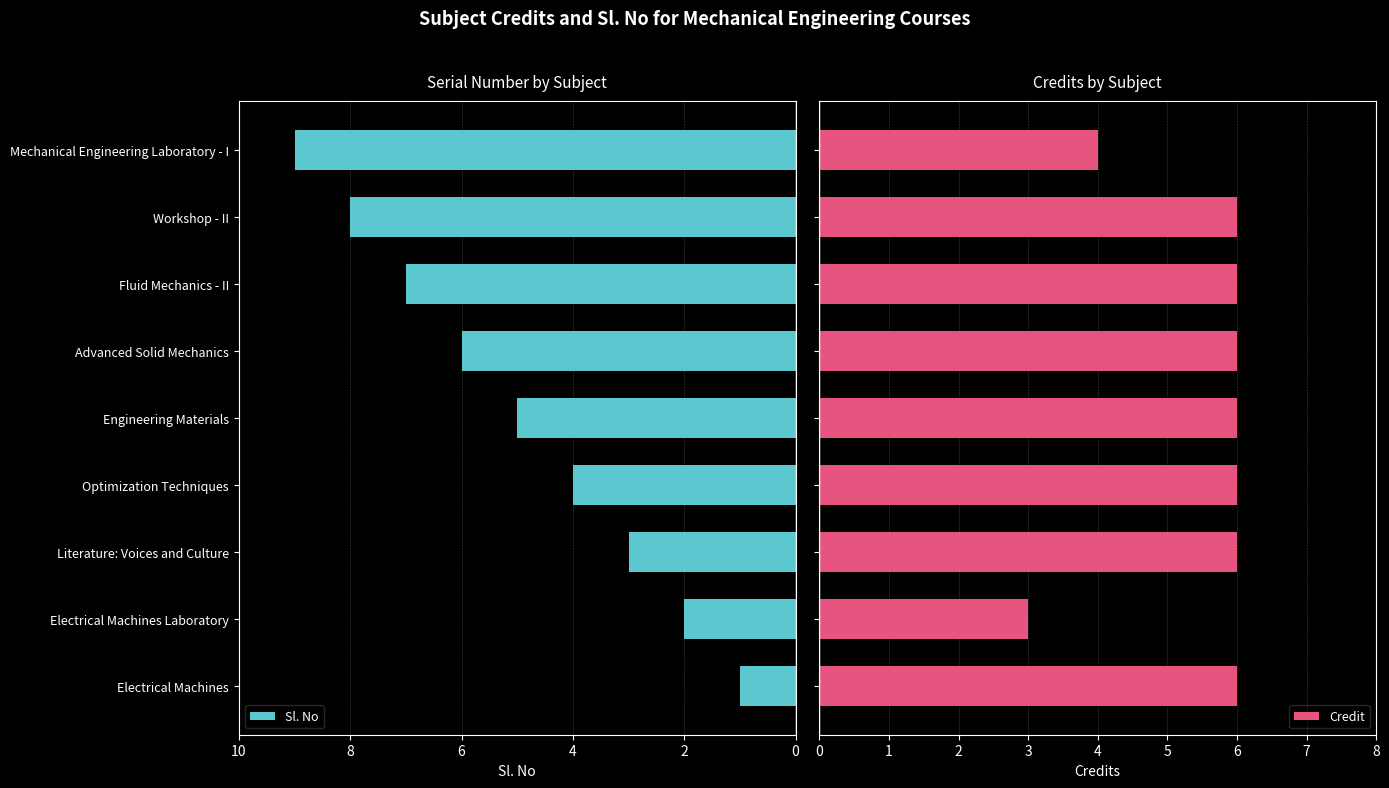

Is it true that Sl. No equals 1 at Electrical Machines?

True